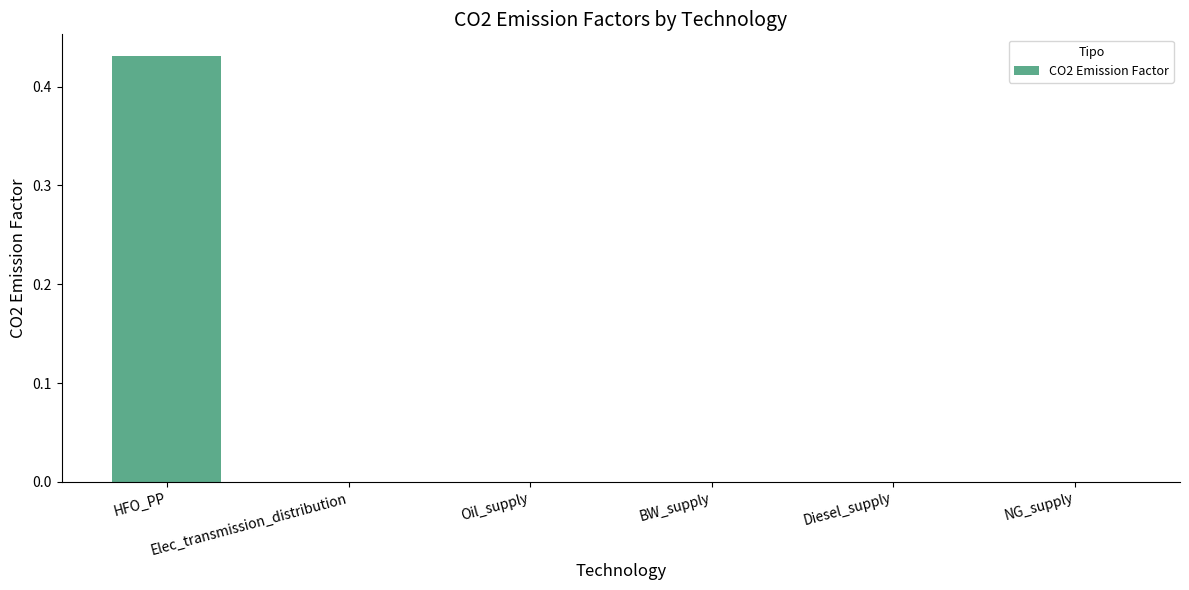

True or false: the data shows 0.0 at Oil_supply.

True